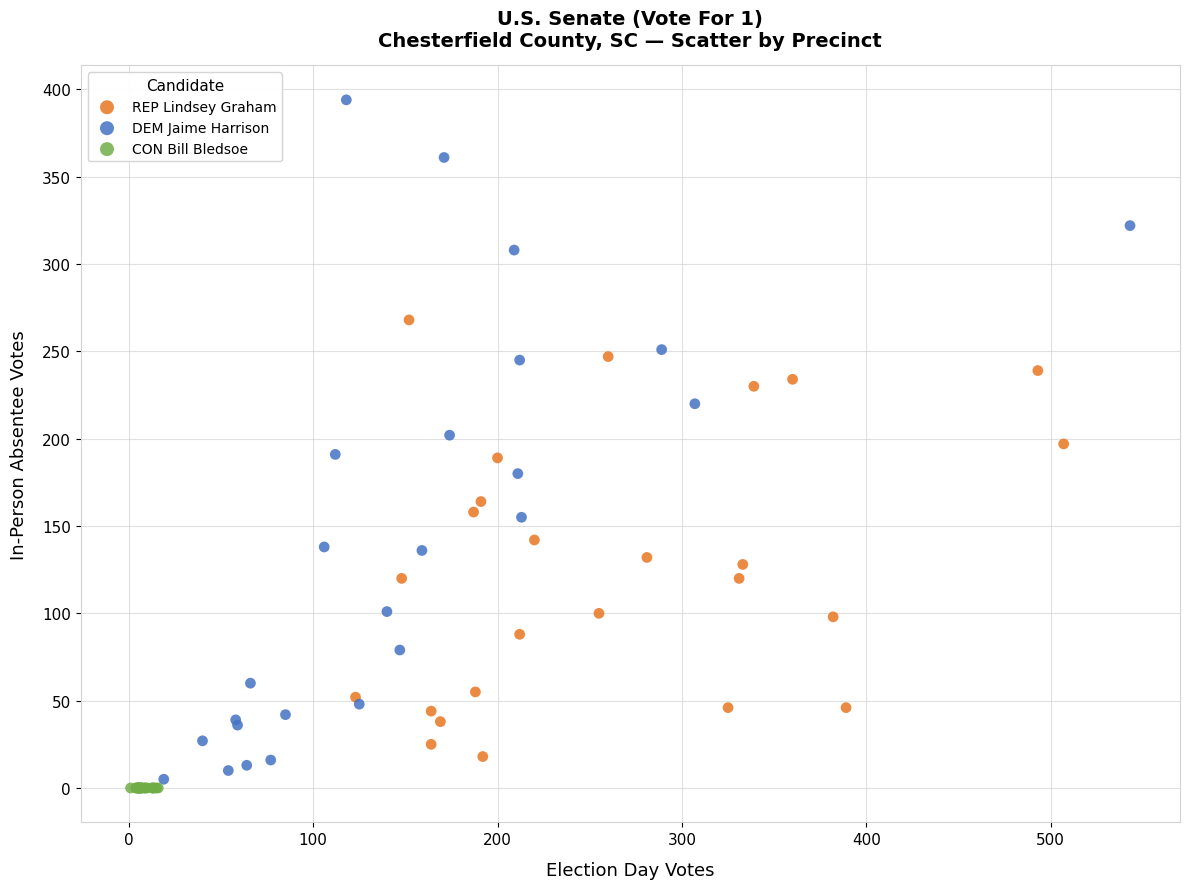

What are all the series names shown in the legend?

REP Lindsey Graham, DEM Jaime Harrison, CON Bill Bledsoe